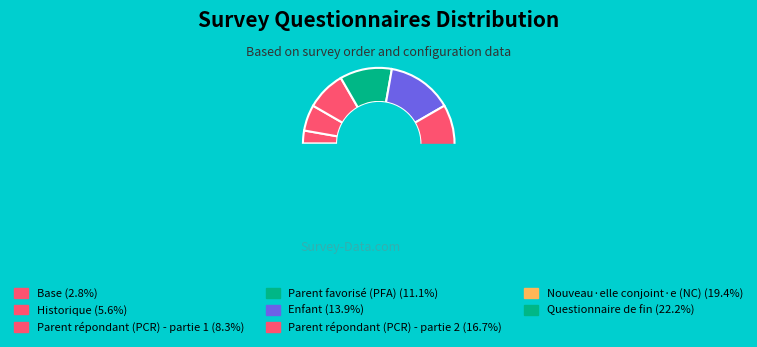

How much of the chart is everything except E?

86.1%